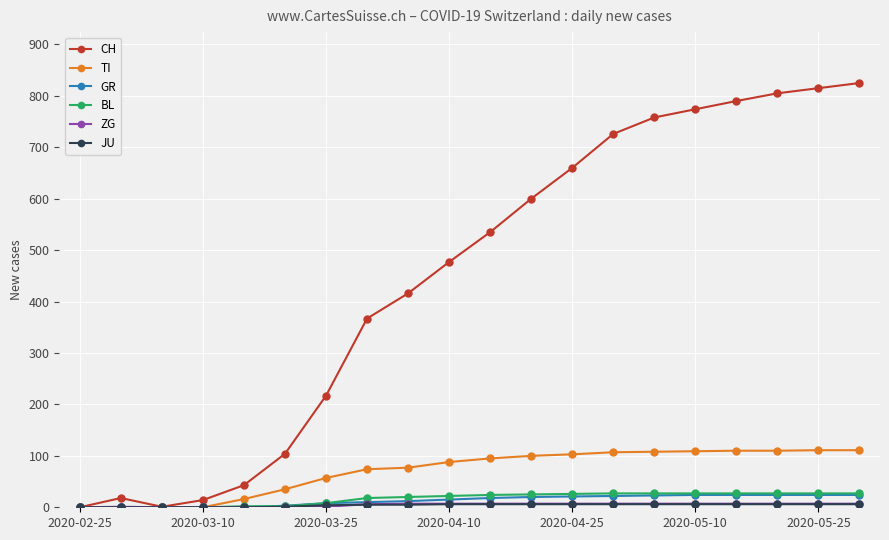

What is the greatest value displayed?

825